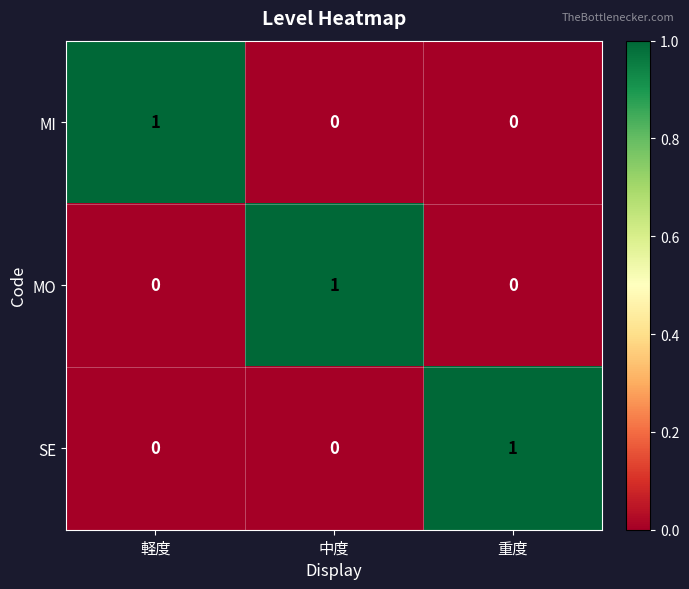

Reading right to left, what are all the values shown in this chart?

MI: 重度=0	中度=0	軽度=1
MO: 重度=0	中度=1	軽度=0
SE: 重度=1	中度=0	軽度=0